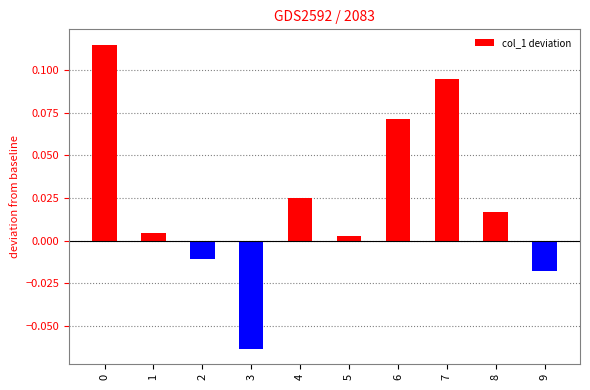

Which label corresponds to the smallest value in the chart?

3